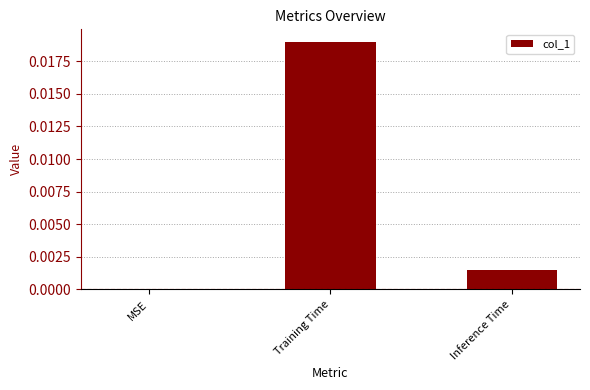

Which label corresponds to the largest value in the chart?

Training Time